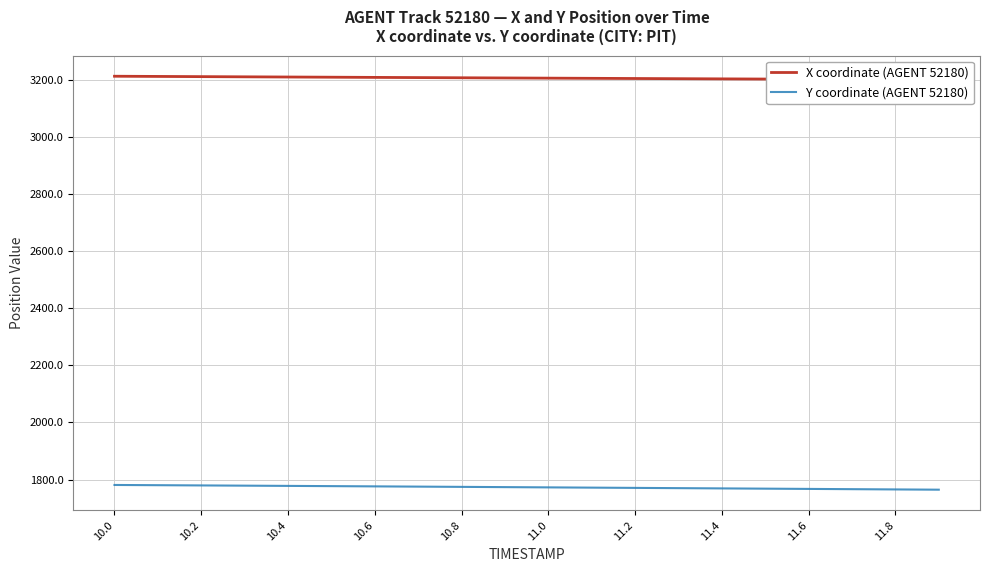

What is the lowest value of the Y coordinate (AGENT 52180) series?

1764.3